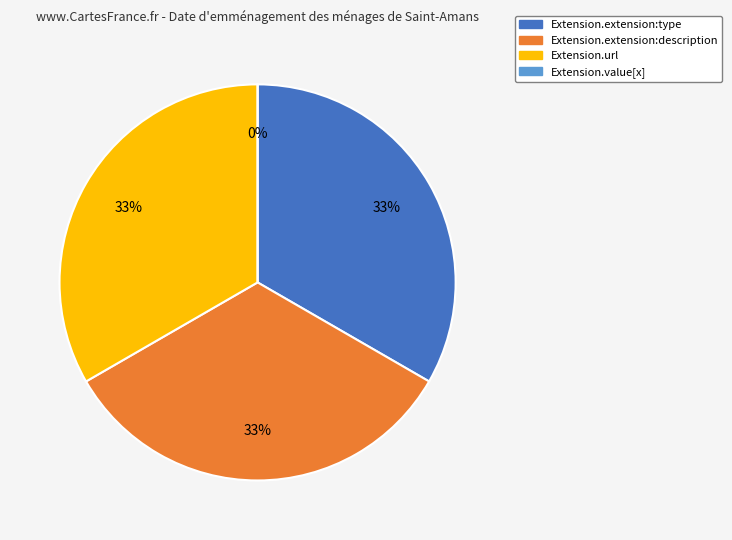

What is the total percentage of Extension.url and Extension.value[x]?

33.3%